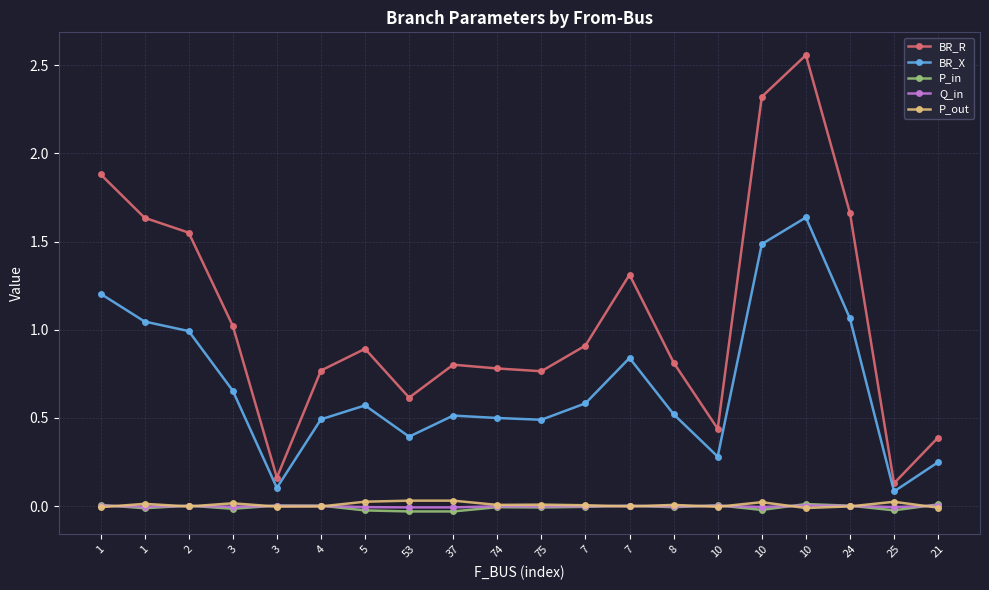

What is the label of the 8th point from the right?

7